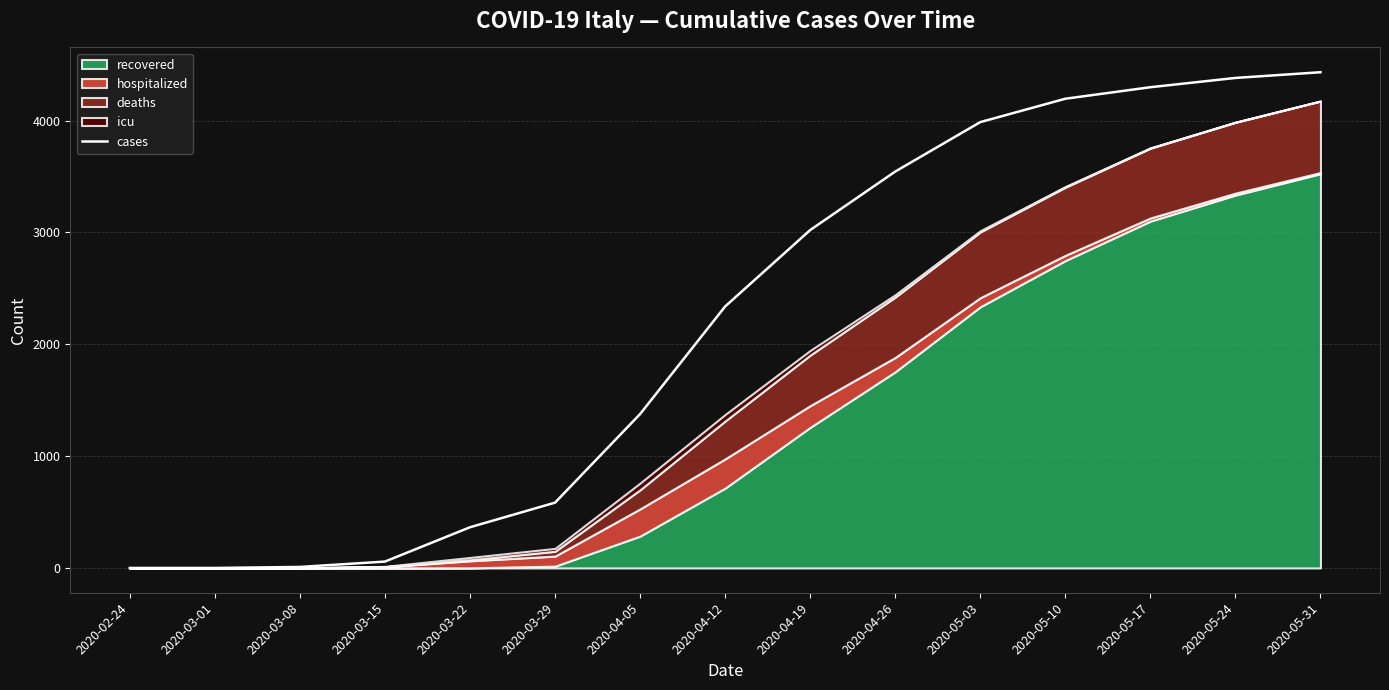

At which category does the chart reach its minimum across all series?

2020-02-24